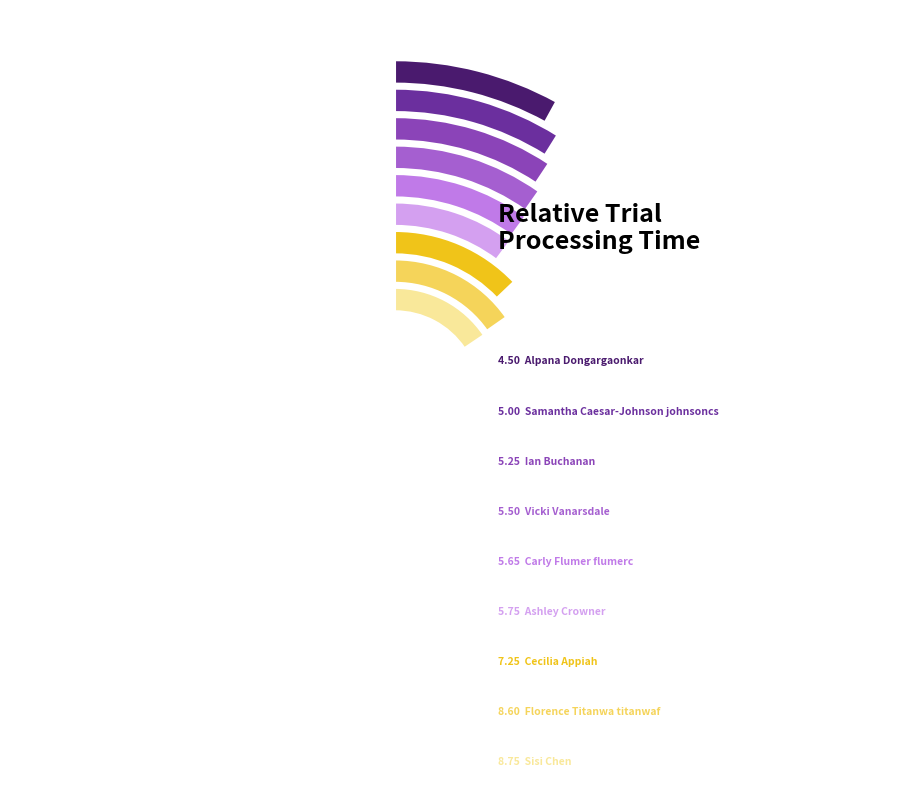

What percentage do Carly Flumer flumerc and Ian Buchanan together represent?

19.4%